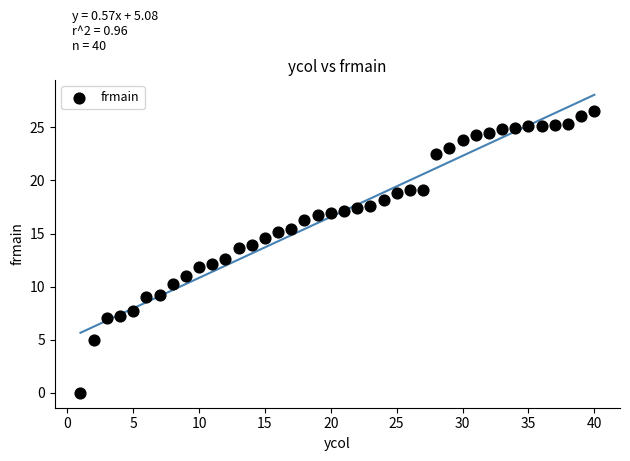

What is the range of X values (max minus min)?

39.0